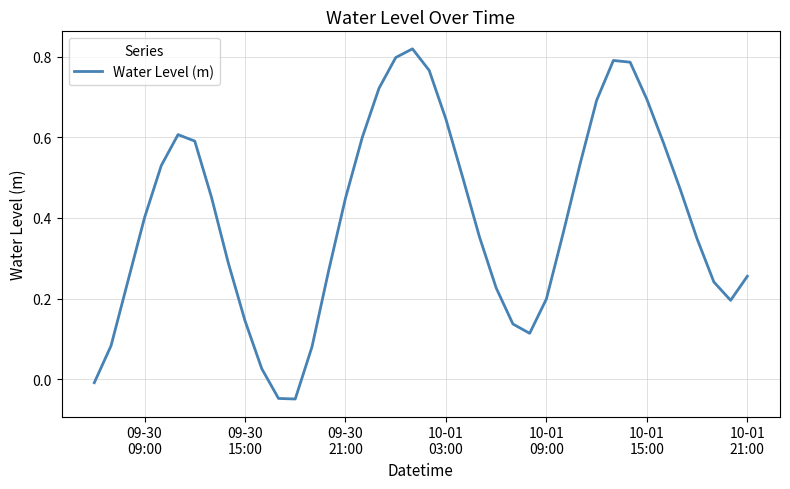

How many values are below zero?

3